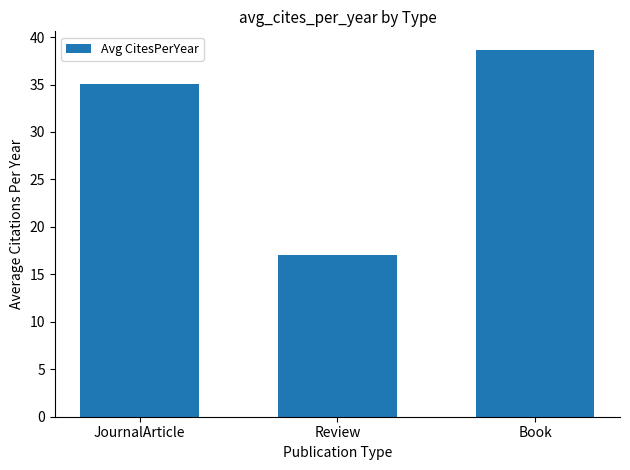

Between Book and Review, which is larger?

Book